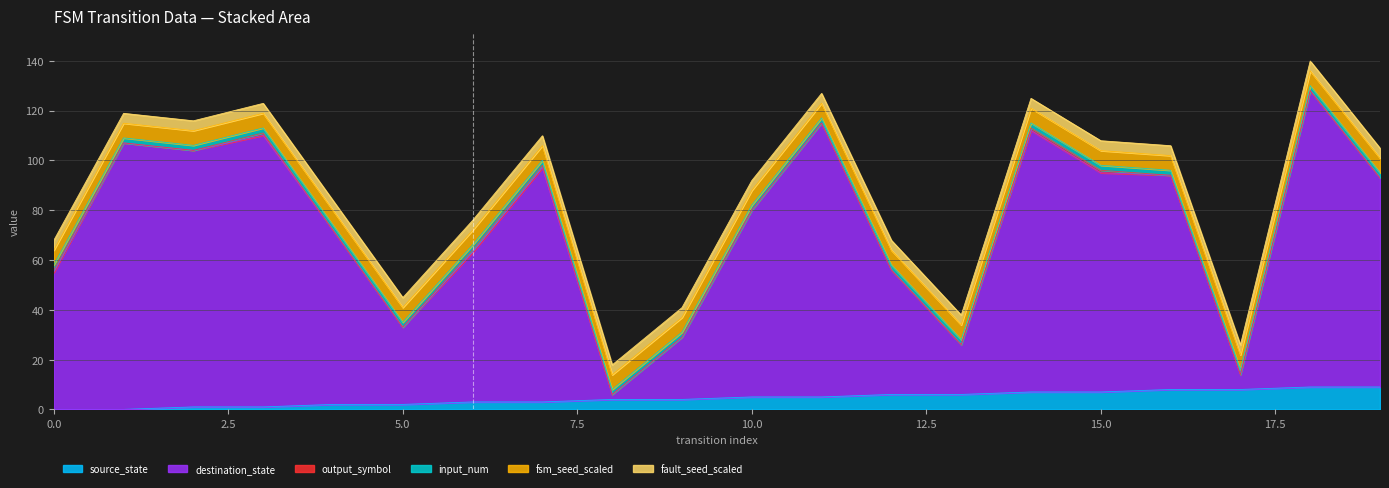

True or false: fault_seed and output_symbol intersect in this chart.

False